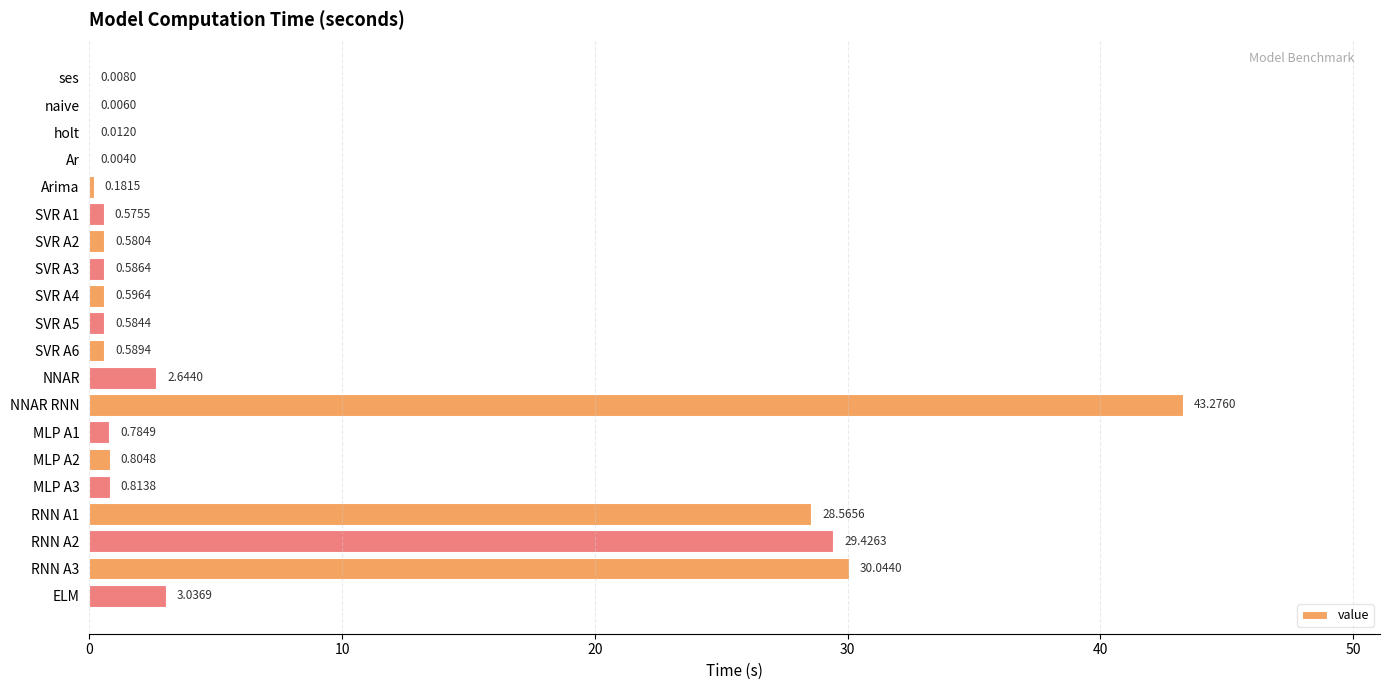

At which label is the value closest to 21?

RNN A1